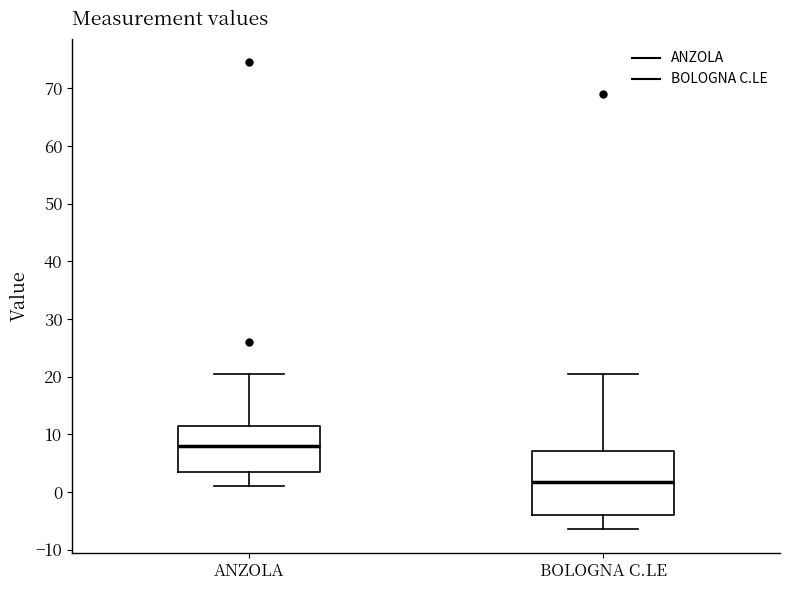

Comparing the boxes themselves (not the whiskers), which one is the tallest?

BOLOGNA C.LE